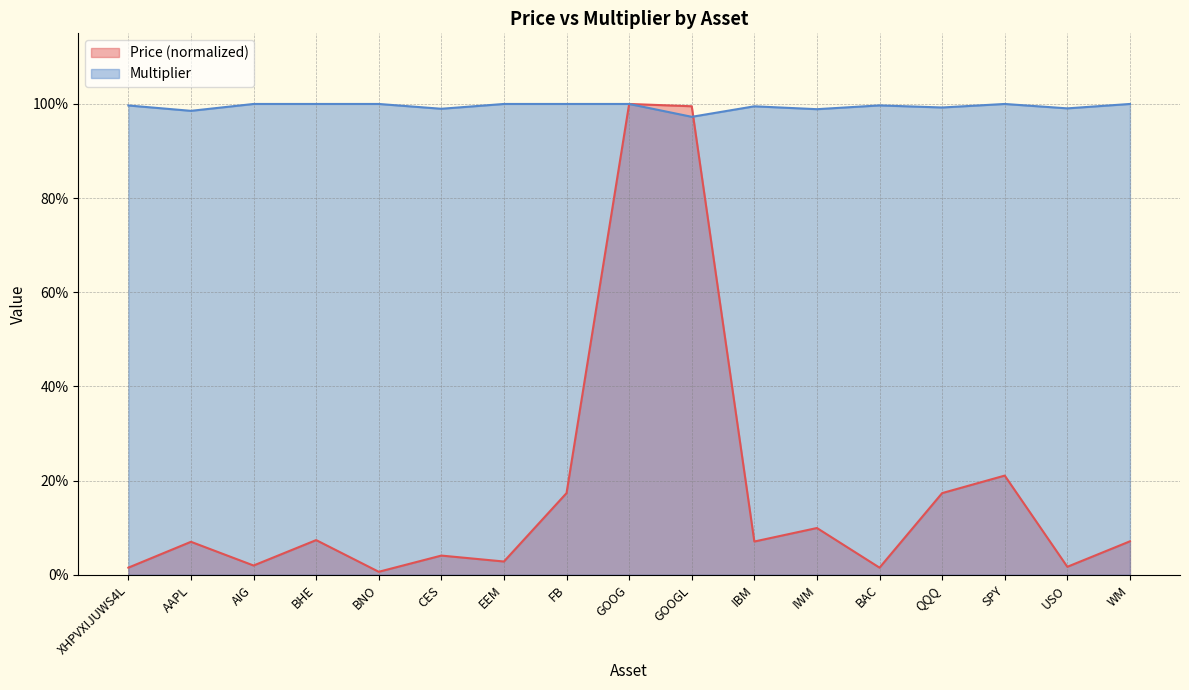

What is the value of the Multiplier point at the 3rd from the left?

1.0